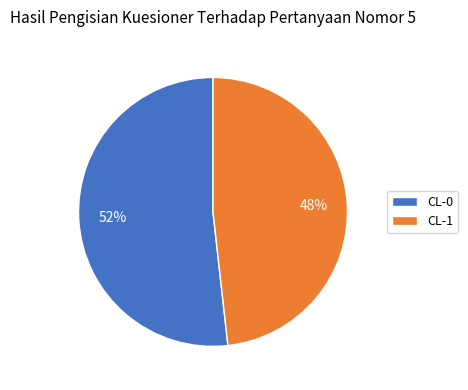

Which slice is the largest?

CL-0